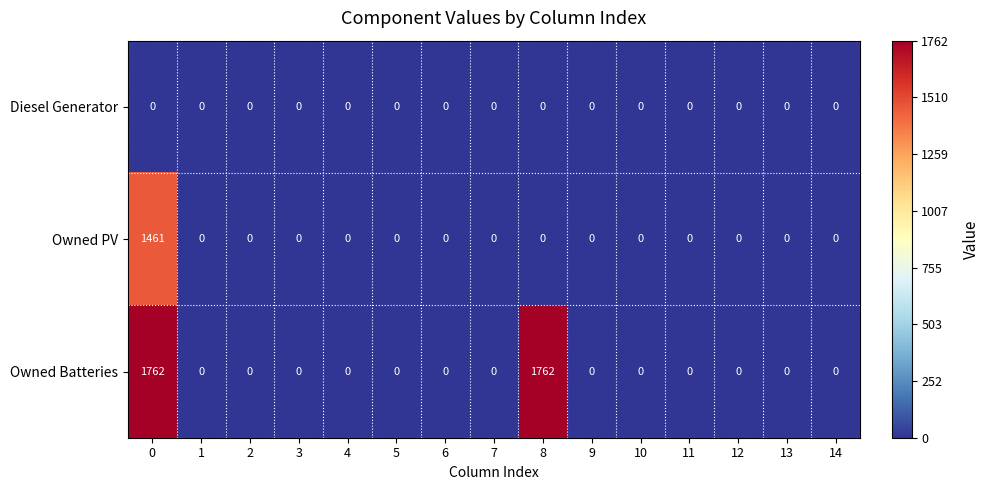

At how many categories does at least one series exceed 1265?

2